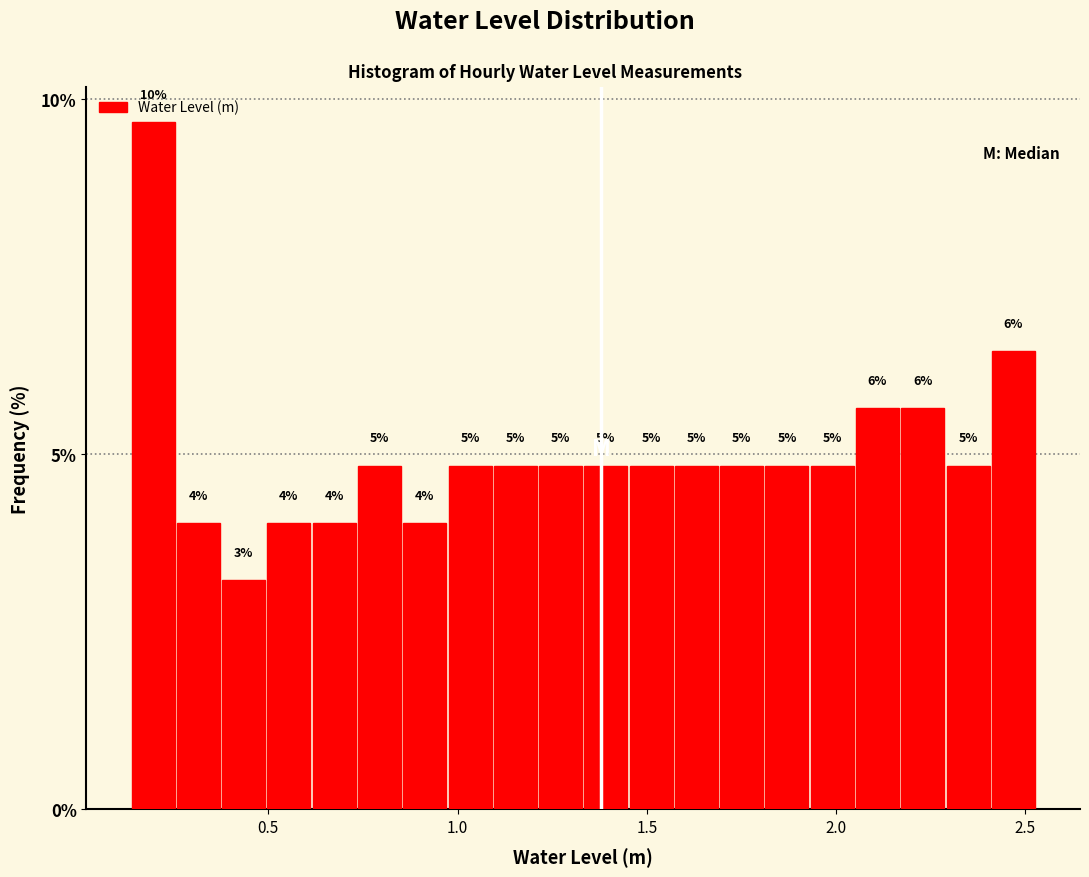

Read against the x-axis, roughly where is the centre of the tallest bar?

0.20